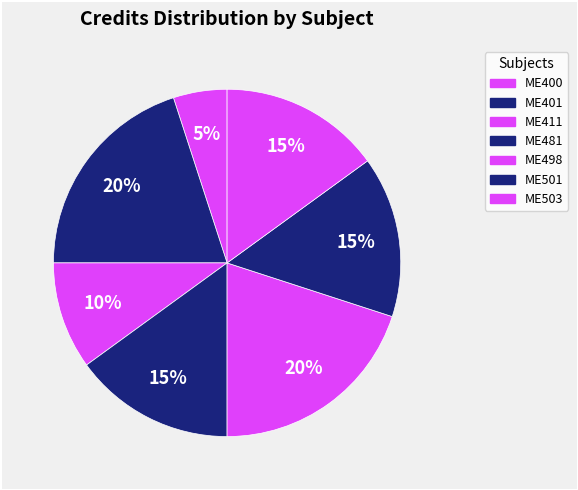

Combined, what portion of the pie is ME400 and ME501?

20.0%